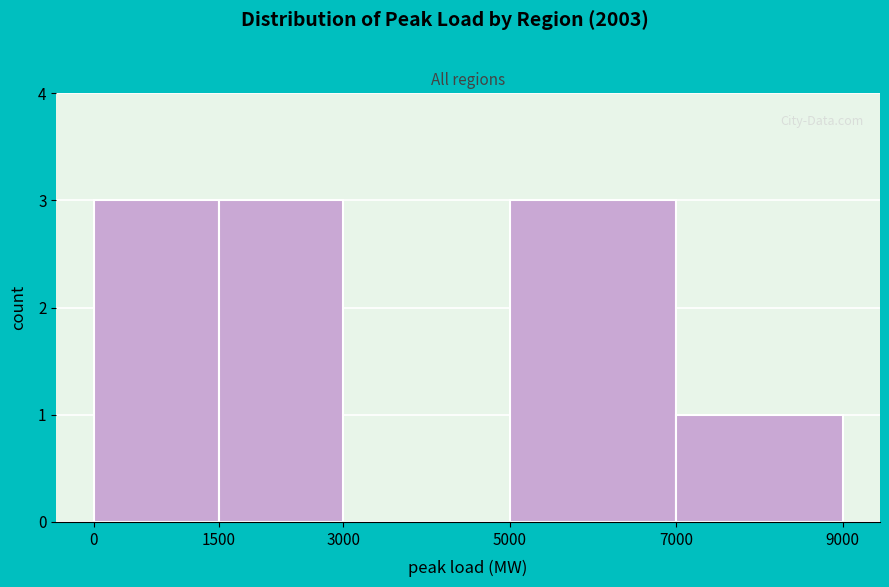

What is the height of the bar covering 0 to 1500 on the x-axis? The values are not printed on the chart, so give them approximately, as read against the axis.

3